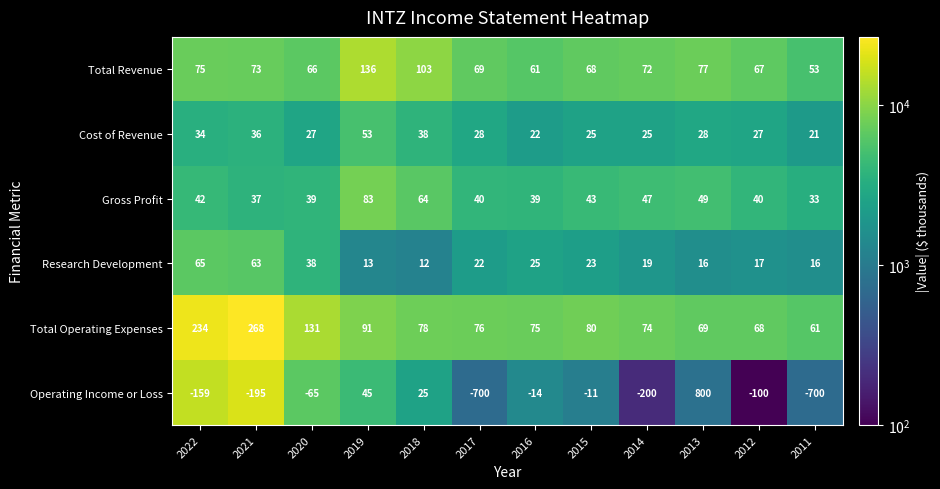

What is the difference between the Cost of Revenue values at 2018 and 2014?

13